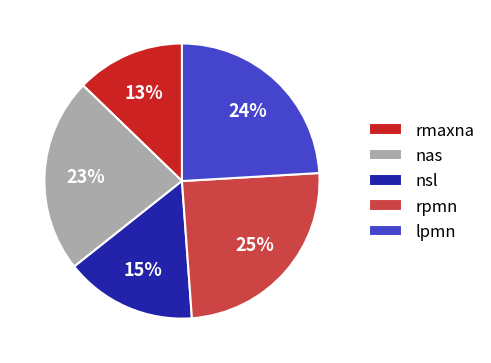

What percentage is the rpmn slice, to the nearest percent?

25%